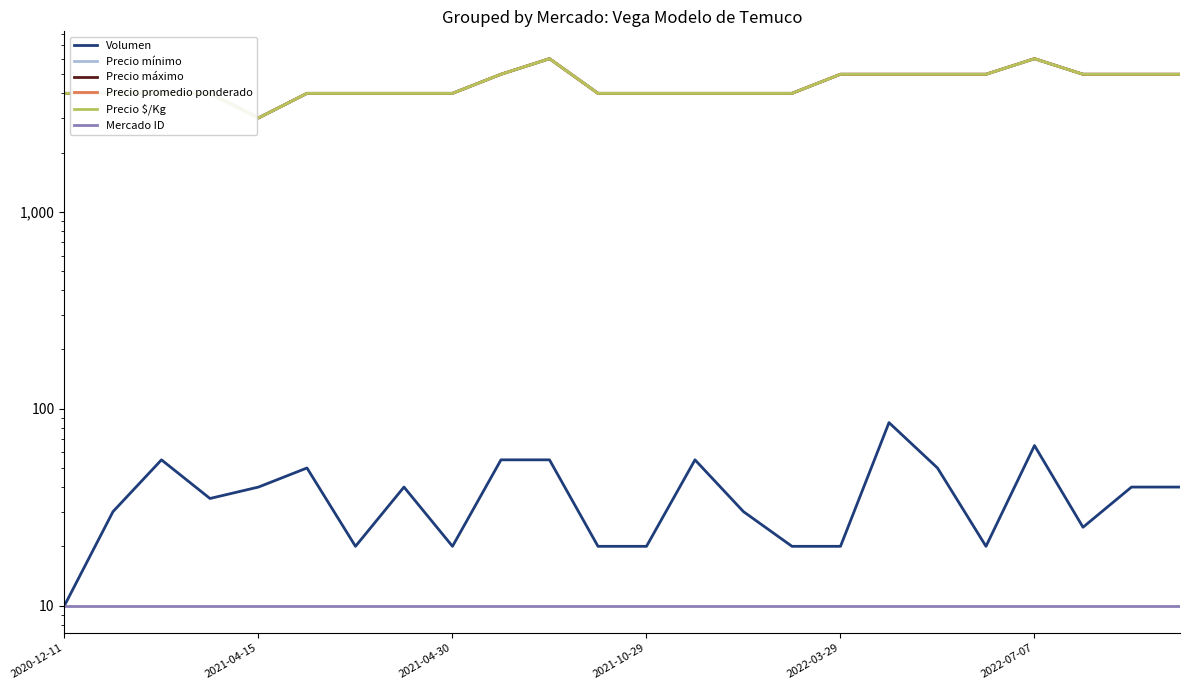

What is the value of the Precio máximo point at the 13th from the left?

4000